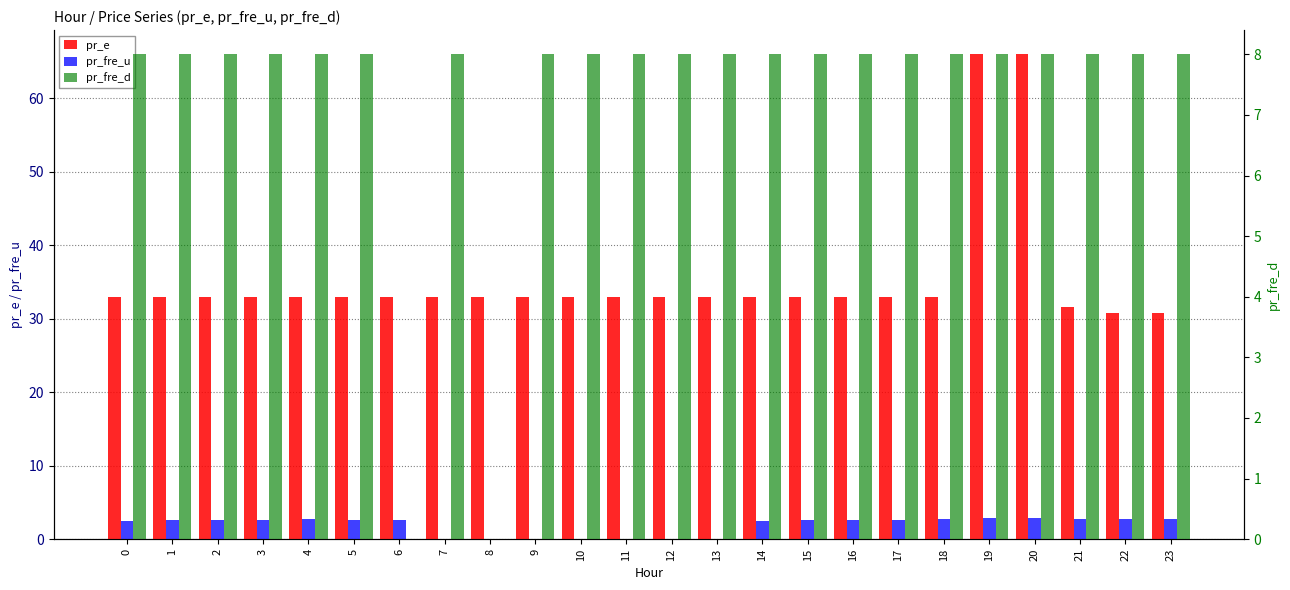

How many categories are shown in the chart?

24